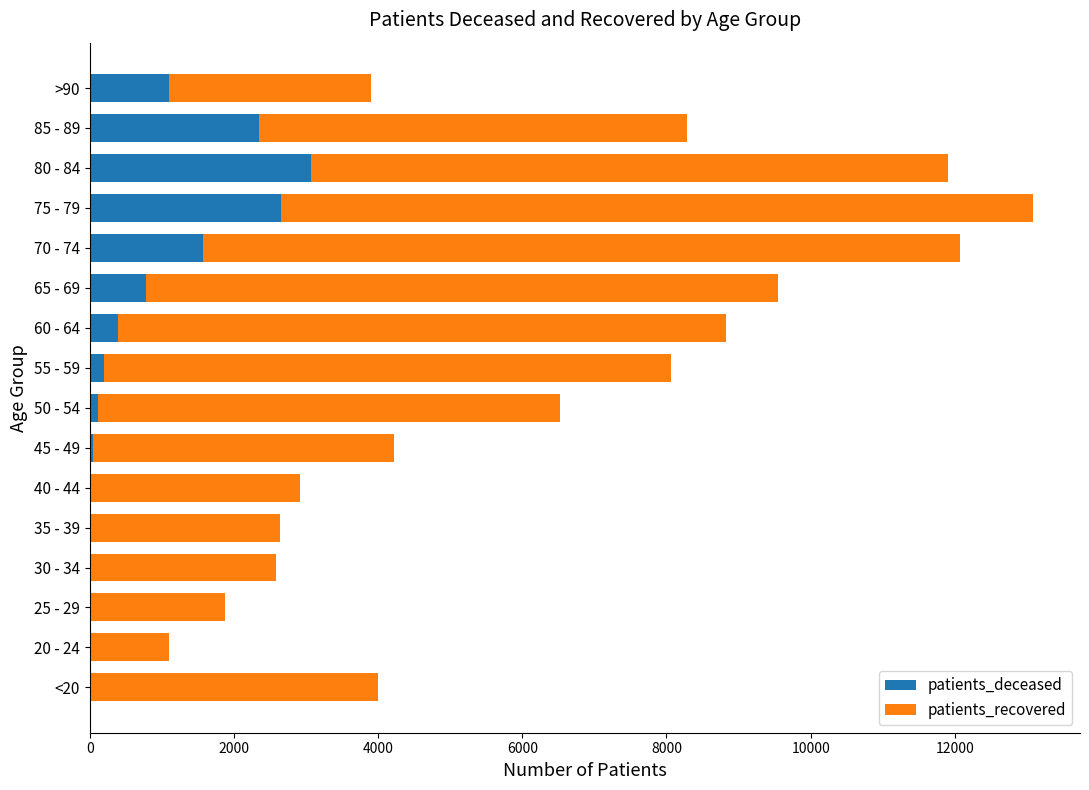

What is the highest value of the patients_deceased series?

3067